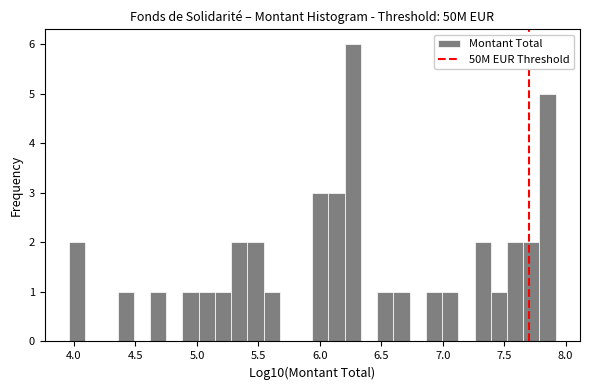

Around what value on the x-axis is the tallest bar? Give the approximate position of its centre, as read against the axis.

6.25